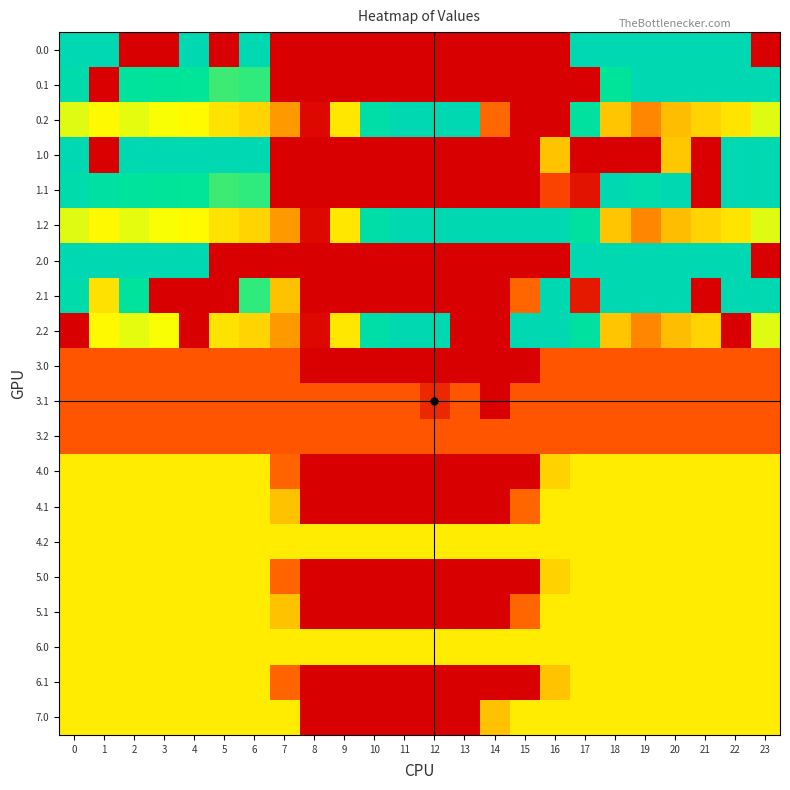

Between 8 and 7, which is larger?

8